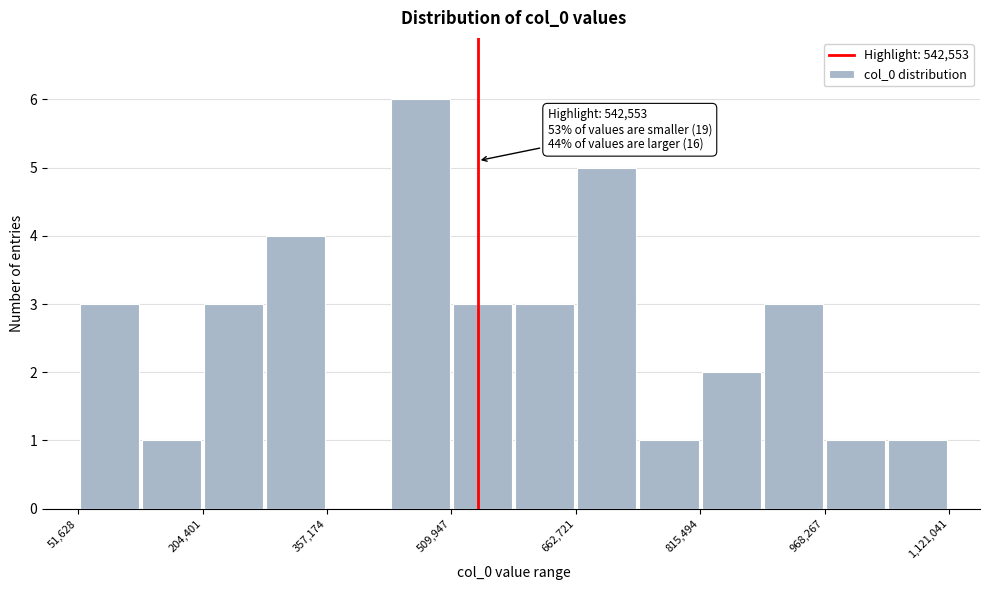

Around what value on the x-axis is the tallest bar? Give the approximate position of its centre, as read against the axis.

480000